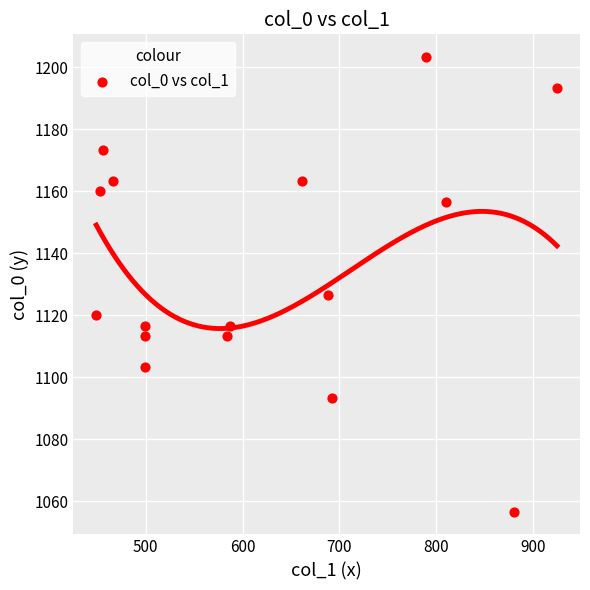

What Y value in the scatter plot is closest to 1130?

1126.7